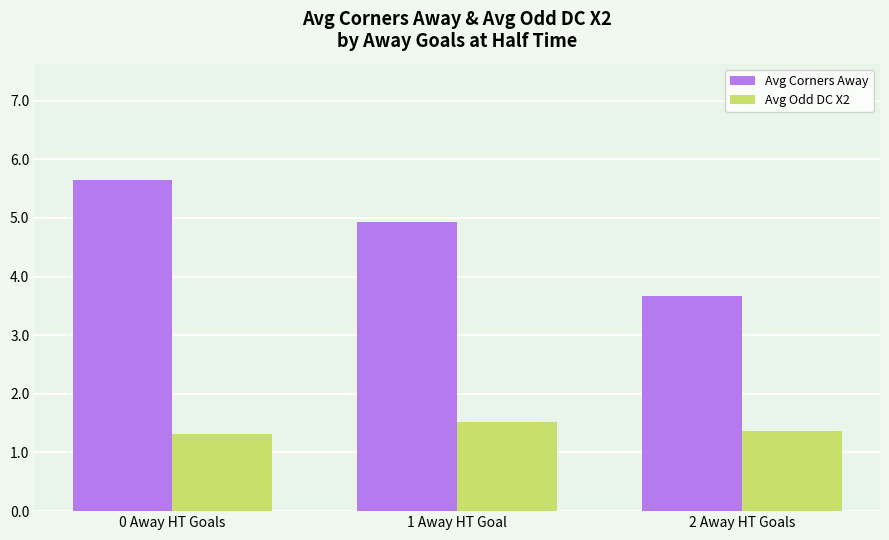

Which series has the widest spread of values?

Avg Corners Away